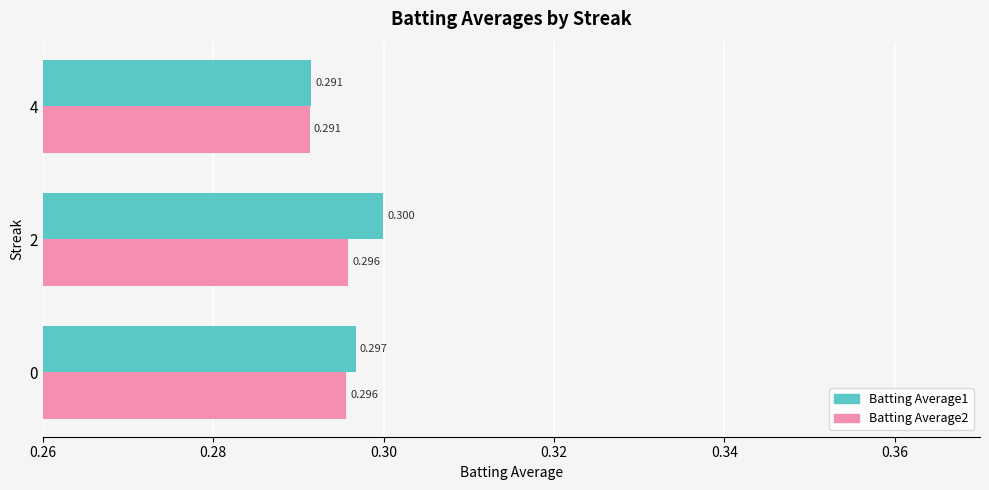

What is the smallest value displayed?

0.3